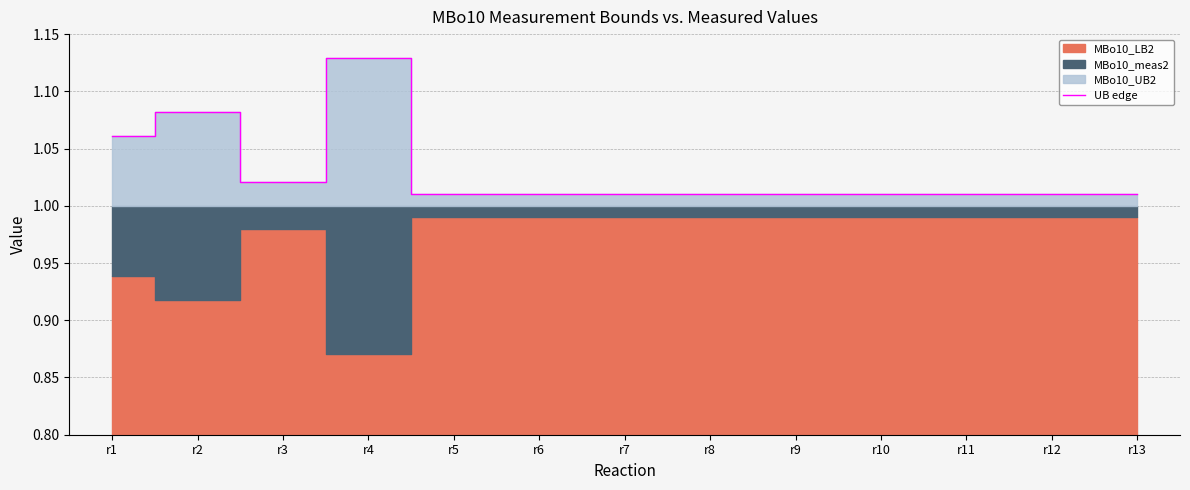

The value at r11 is 1.0. True or false?

True